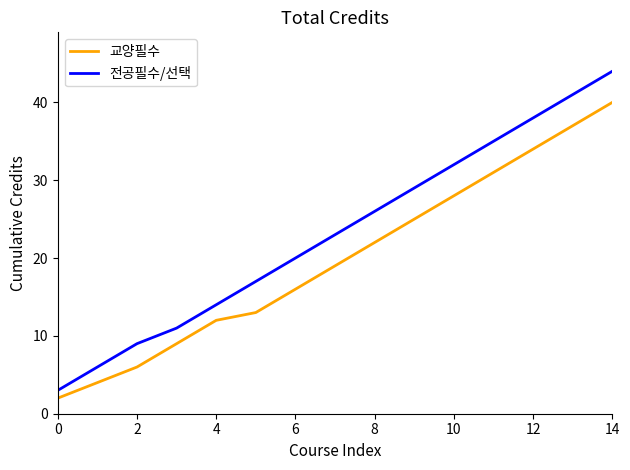

List the series in order of their overall mean, lowest first.

교양필수, 전공필수/선택